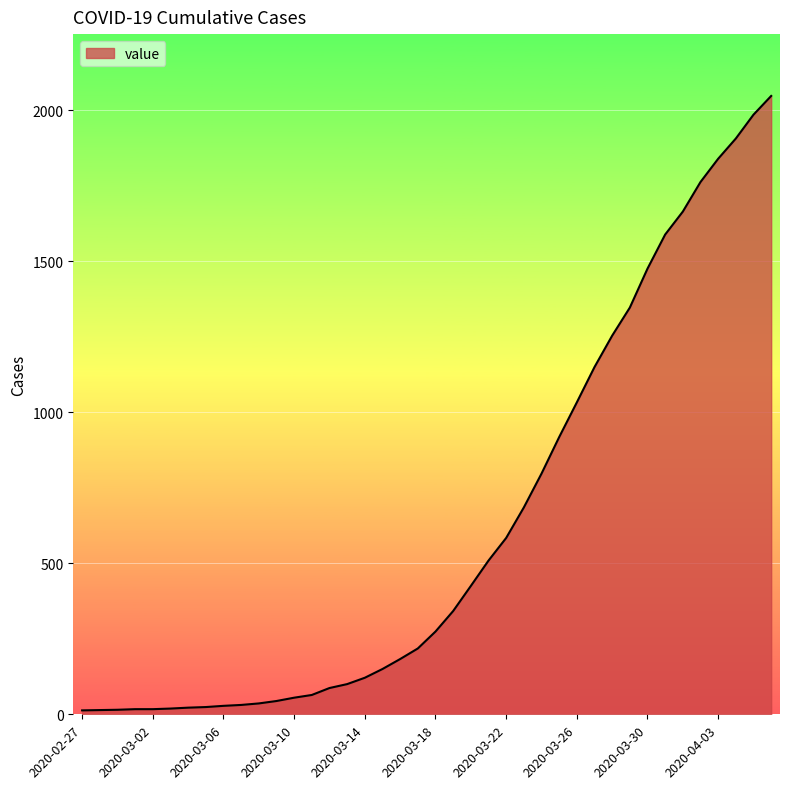

What is the maximum value shown in the chart?

2048